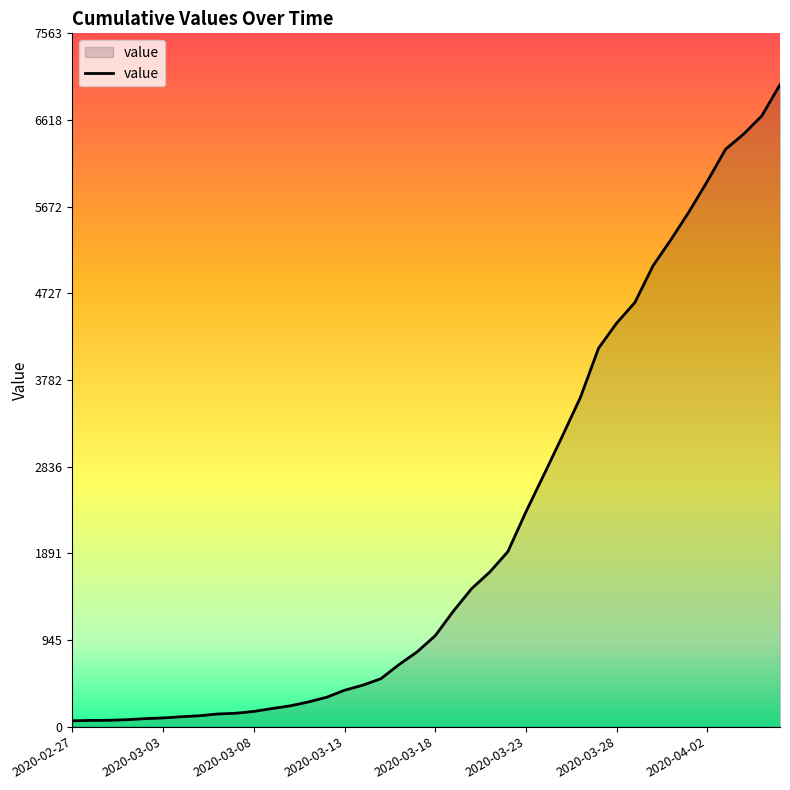

What is the difference between the maximum and minimum values?

6939